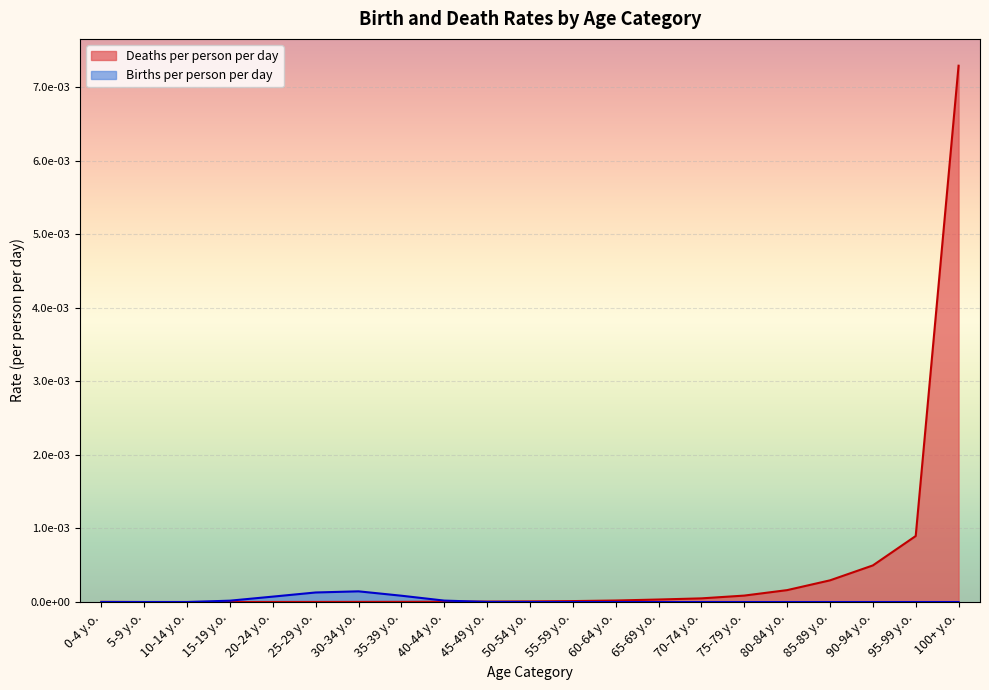

Rank the series by their maximum value, from lowest to highest.

Births per person per day, Deaths per person per day